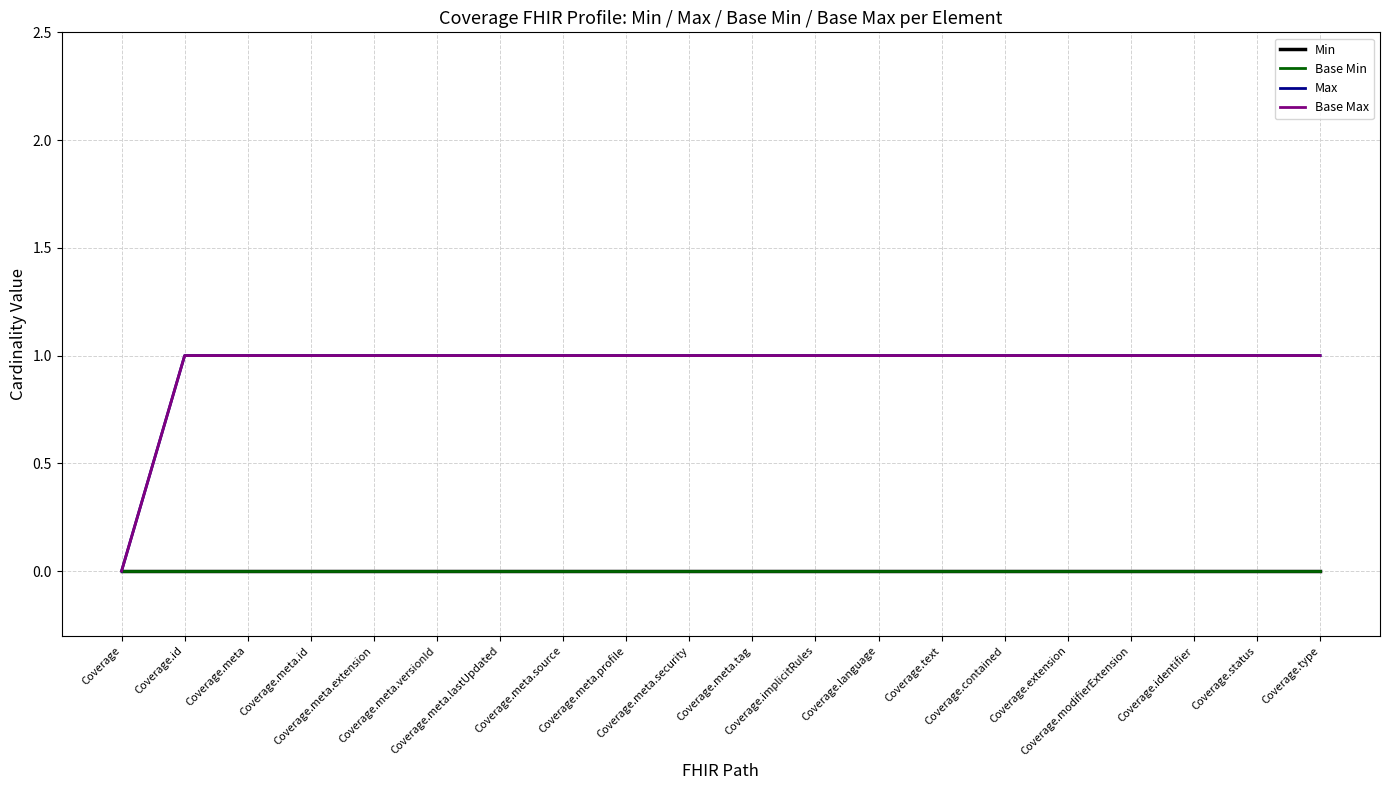

Does the chart display data point markers on the line(s)?

No